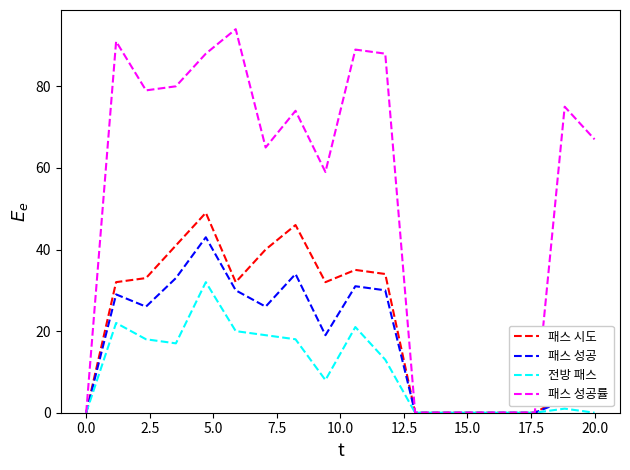

Count the number of data series in this chart.

4